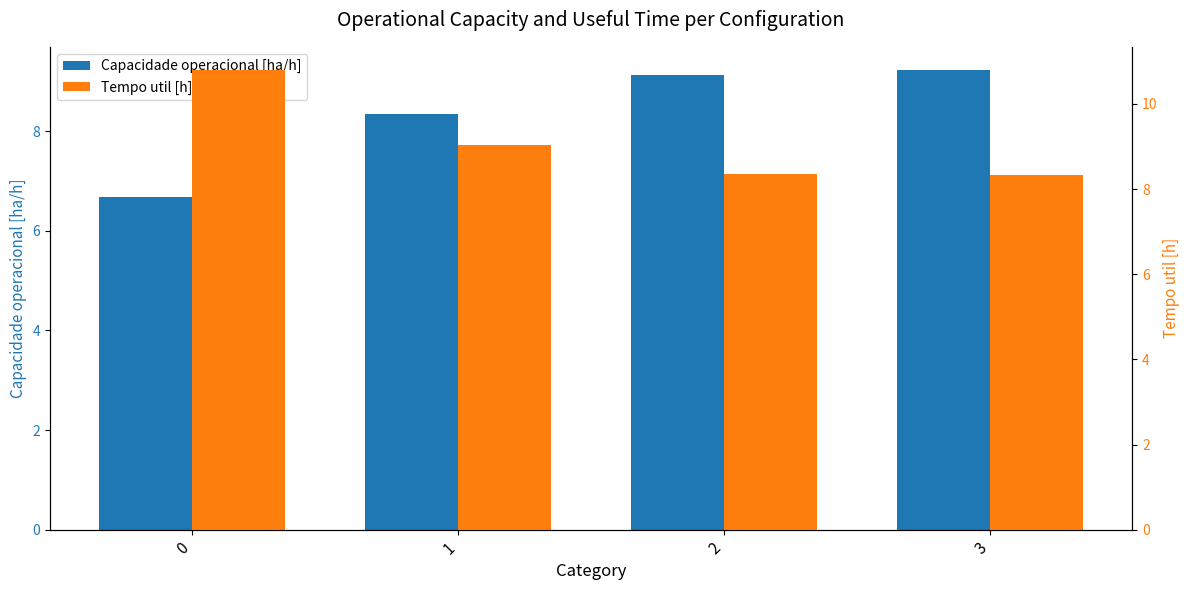

What are all the series names shown in the legend?

Capacidade operacional [ha/h], Tempo util [h]